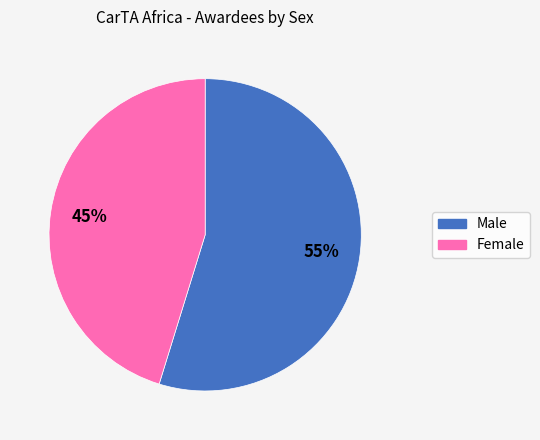

Is there a majority slice in this chart?

Yes